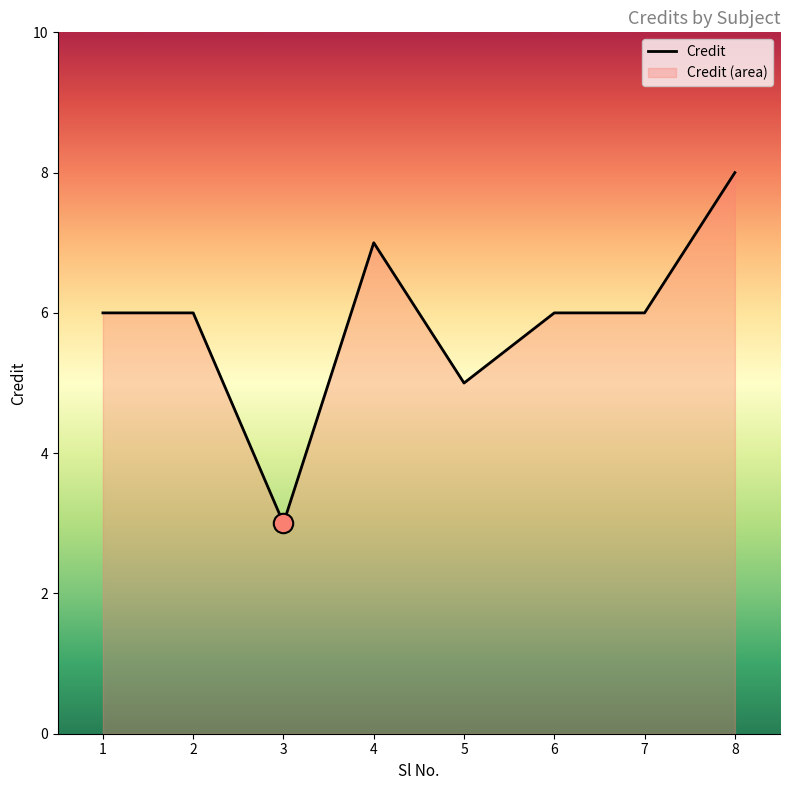

The chart shows a value of 3 at 3. True or false?

True